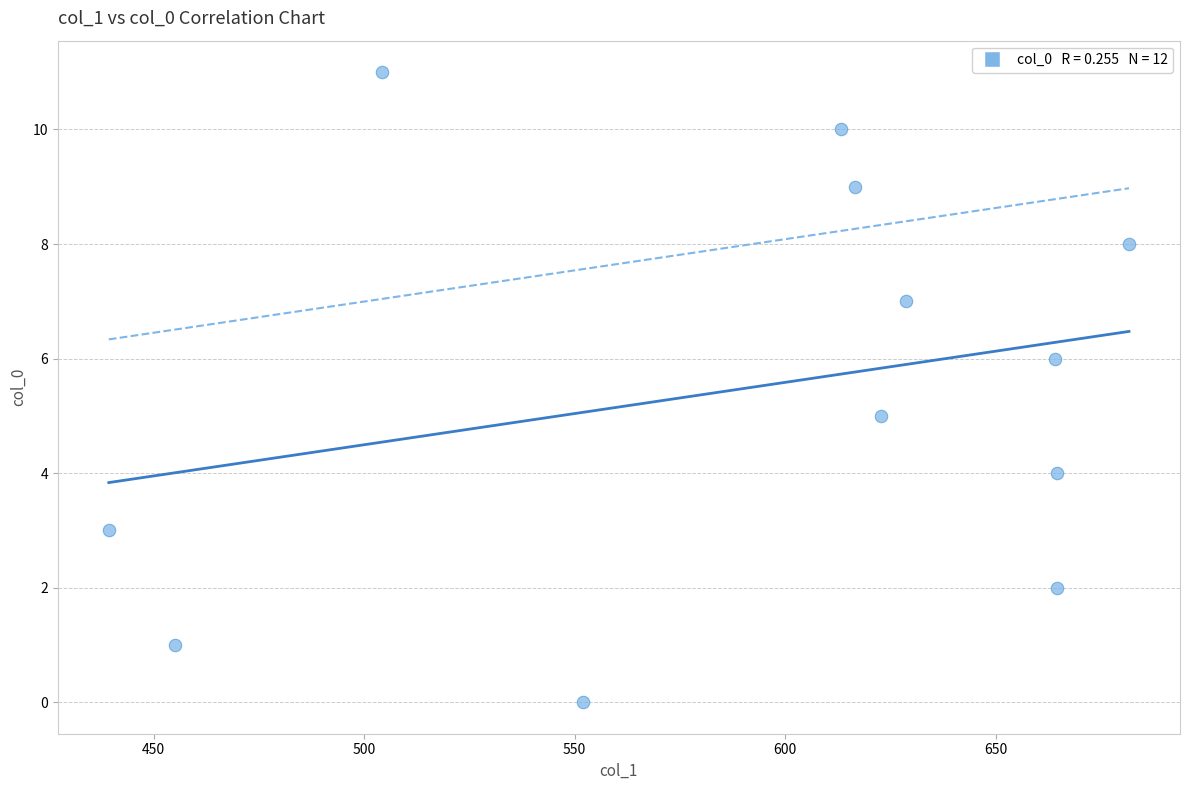

What is the average Y value?

6